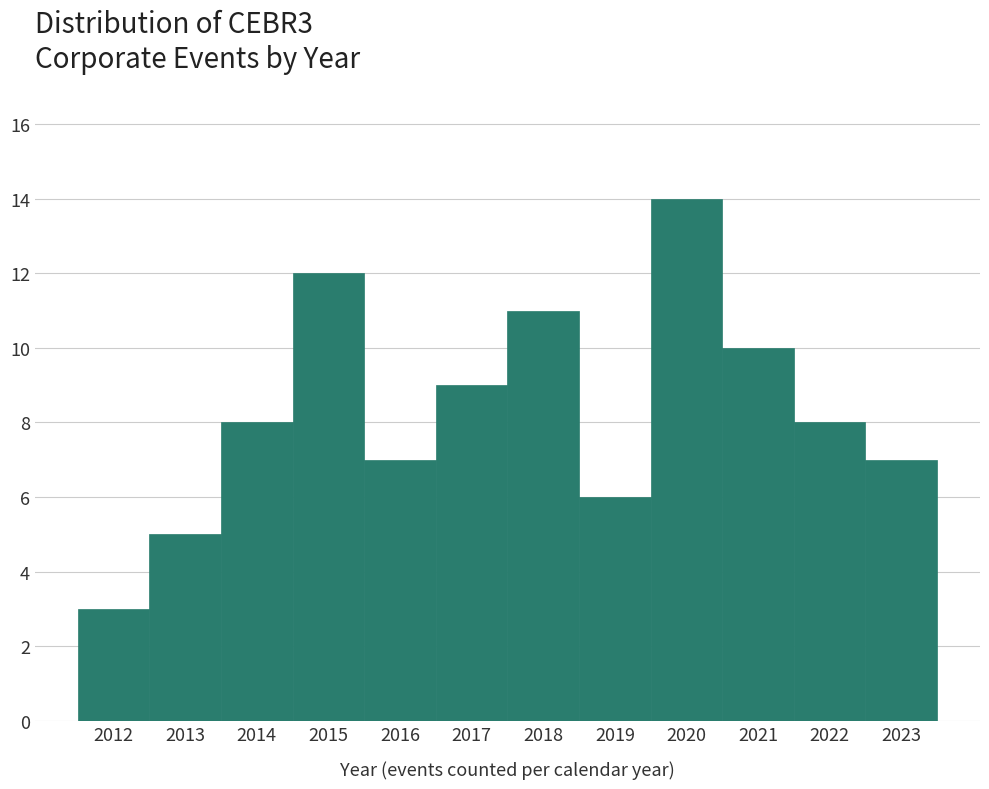

Reading left to right, list every bar in this chart as the range it spans on the x-axis followed by its height. The values are not printed on the chart, so give them approximately, as read against the axis.

2011.5 to 2012.5: 3
2012.5 to 2013.5: 5
2013.5 to 2014.5: 8
2014.5 to 2015.5: 12
2015.5 to 2016.5: 7
2016.5 to 2017.5: 9
2017.5 to 2018.5: 11
2018.5 to 2019.5: 6
2019.5 to 2020.5: 14
2020.5 to 2021.5: 10
2021.5 to 2022.5: 8
2022.5 to 2023.5: 7